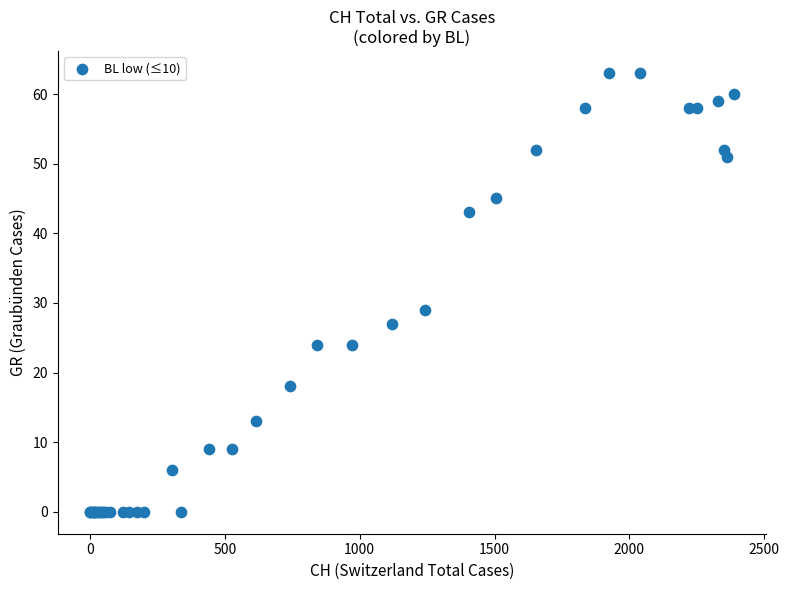

What Y value in the scatter plot is closest to 31?

29